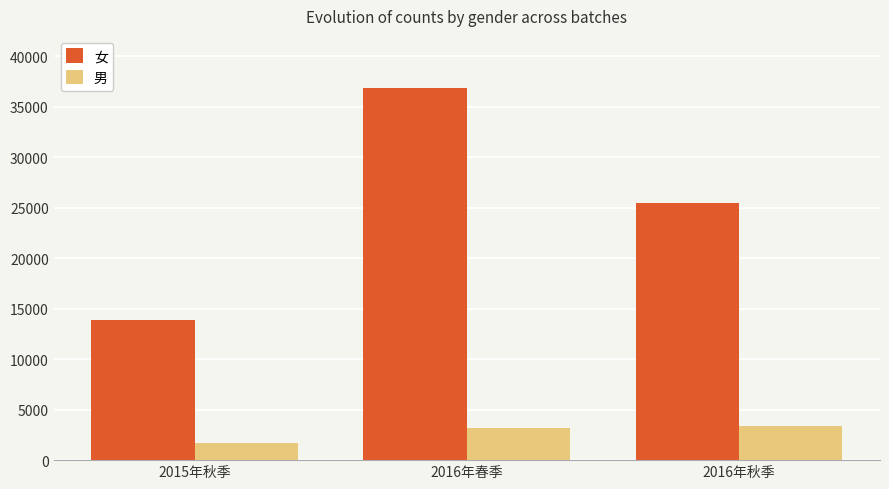

At which label is 男 closest to 2551?

2016年春季